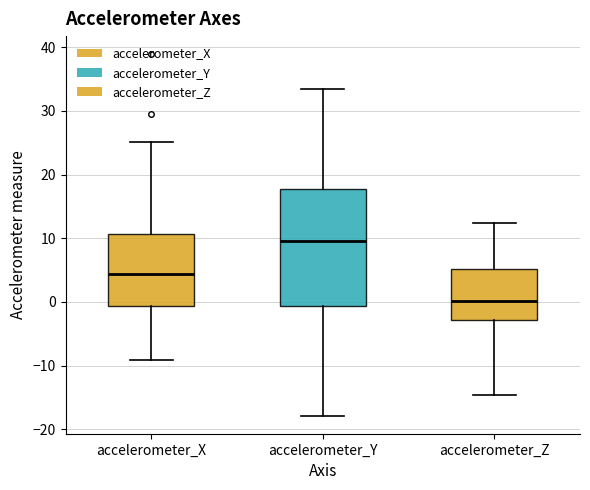

Which box is the tallest, from its lower edge to its upper edge?

accelerometer_Y